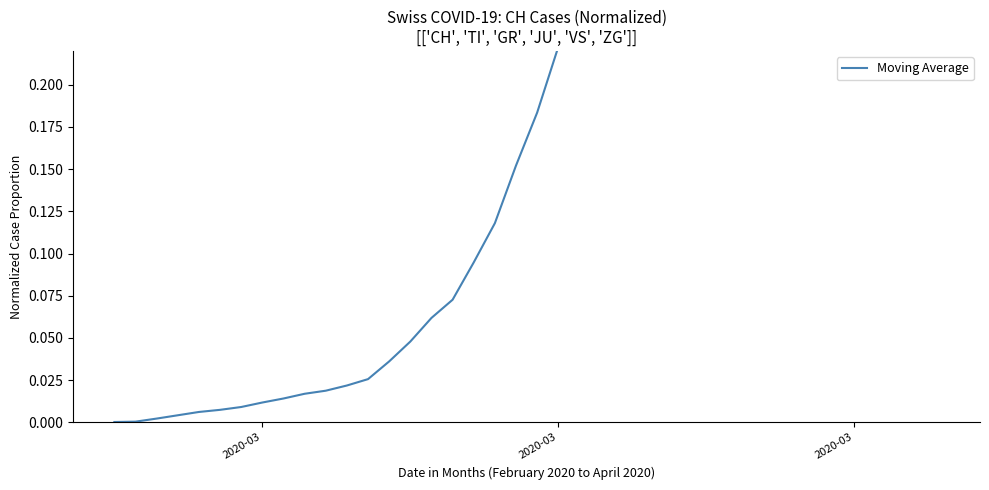

Does the chart have visible grid lines?

No